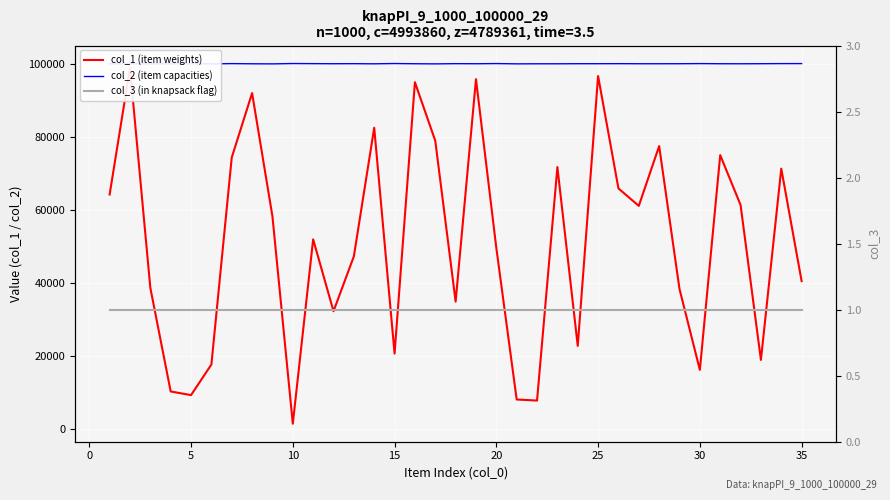

What is the greatest value displayed?

100098